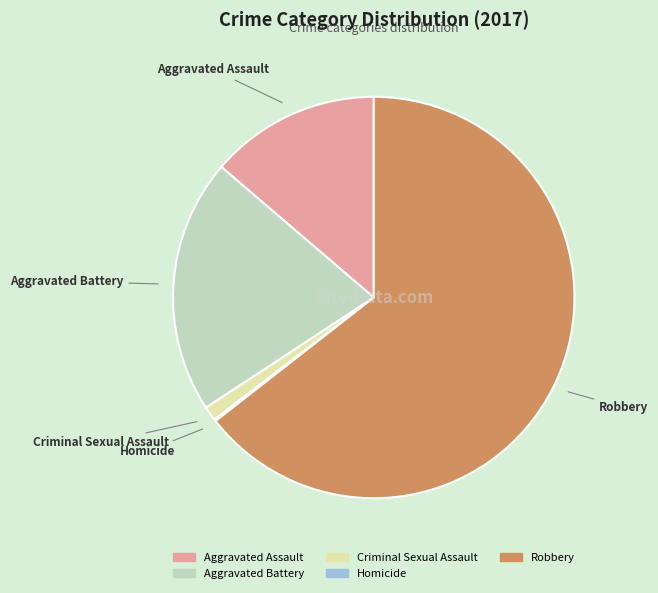

Combined, do Robbery and Aggravated Assault account for over 50%?

Yes